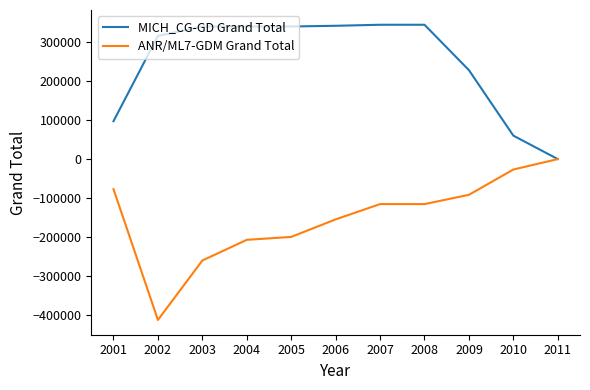

True or false: ANR/ML7-GDM Grand Total has a value of -115250 at 2007.

True